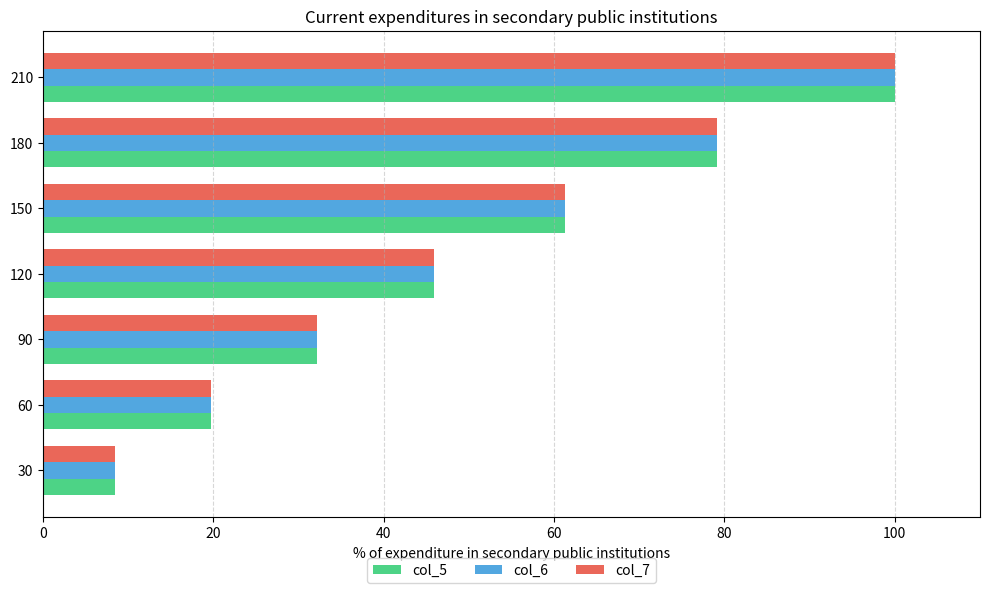

At which category is the sum across all series the highest?

210